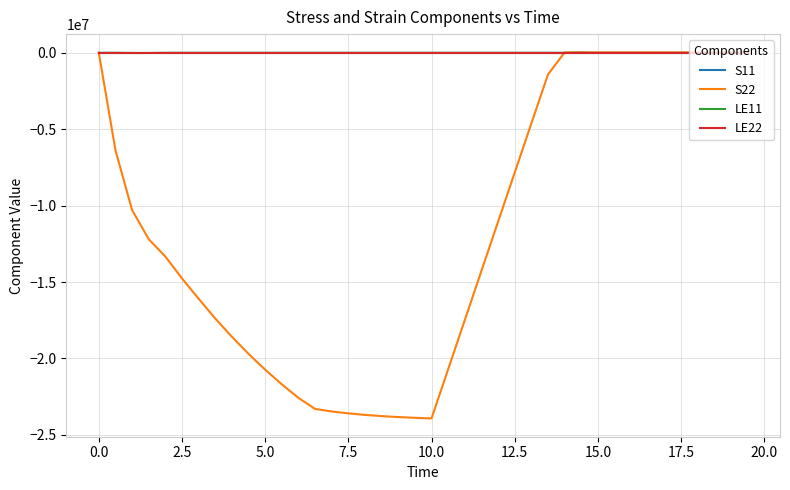

What is the minimum value shown in the chart?

-23925876.0